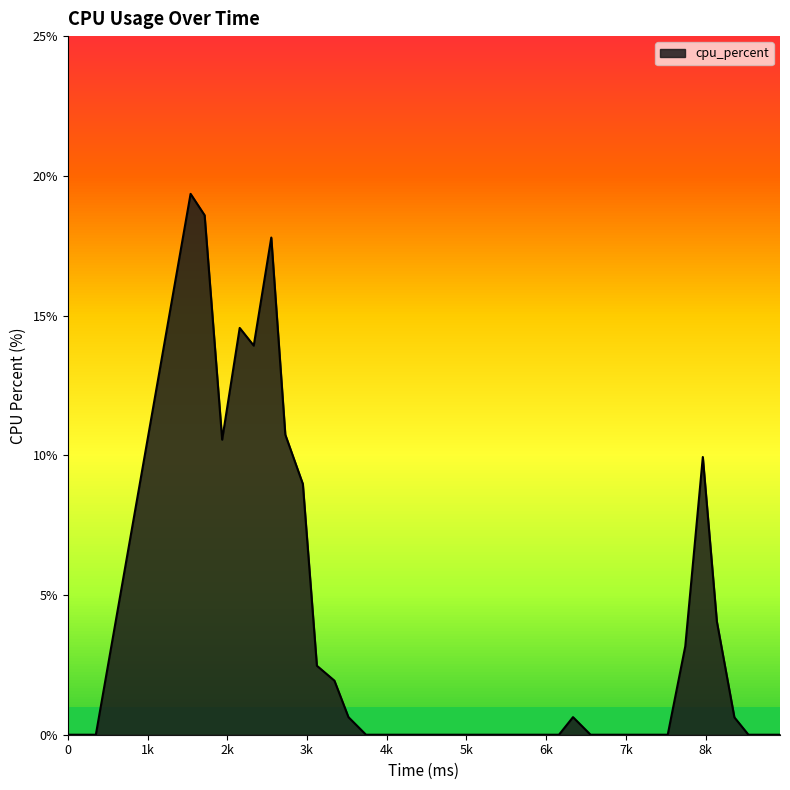

What is the difference between the maximum and minimum values?

19.4